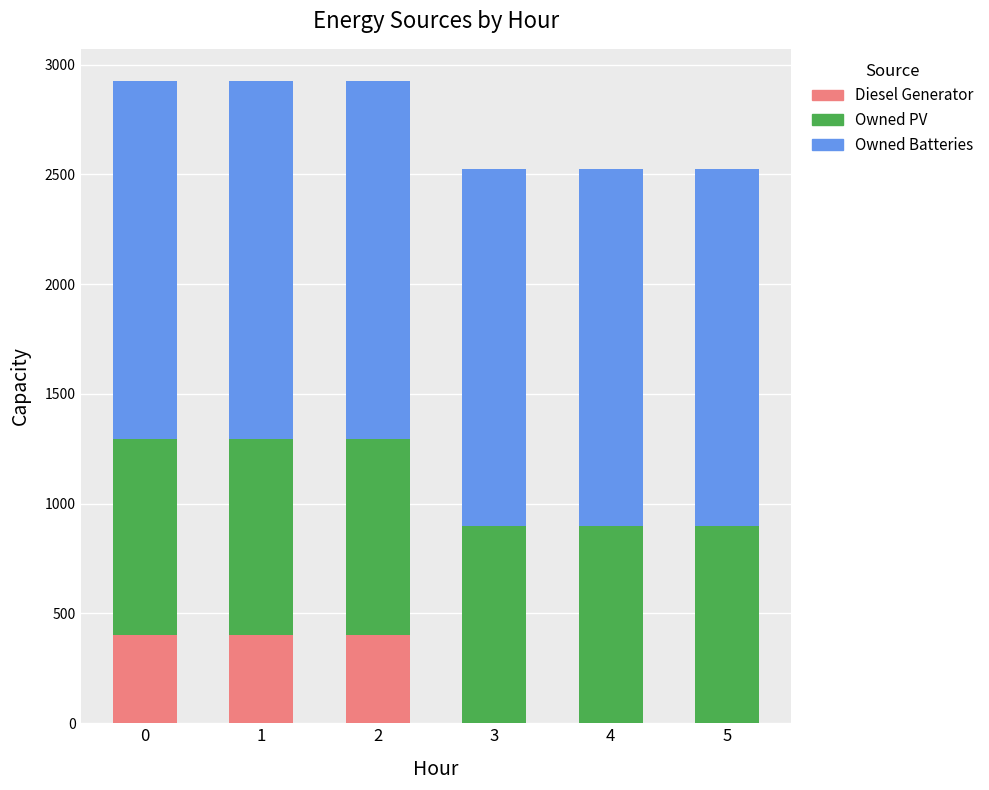

What is the maximum value for Diesel Generator?

400